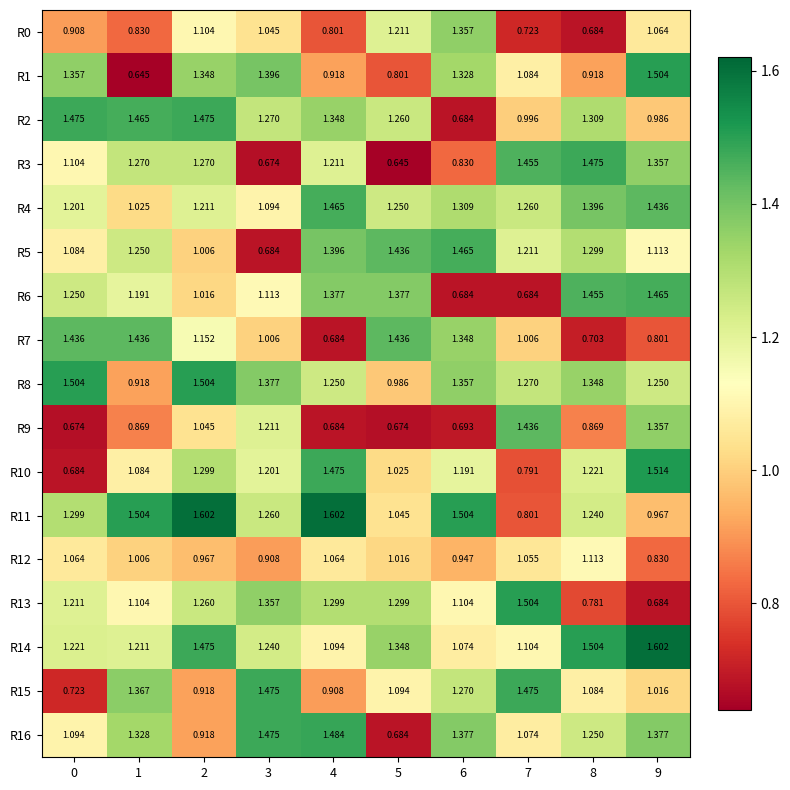

Is the value of R16 at 8 greater than the value of R10 at 4?

No